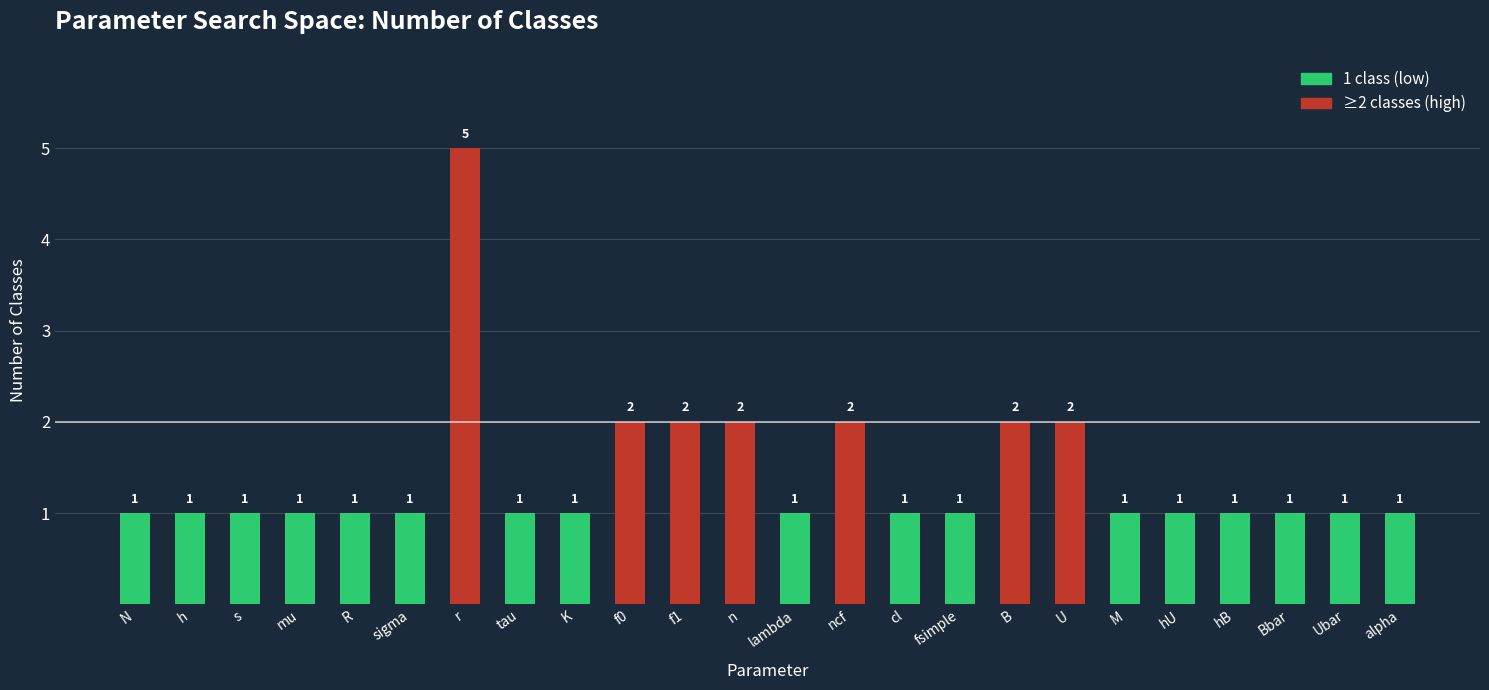

What is the difference between the maximum and minimum values?

4